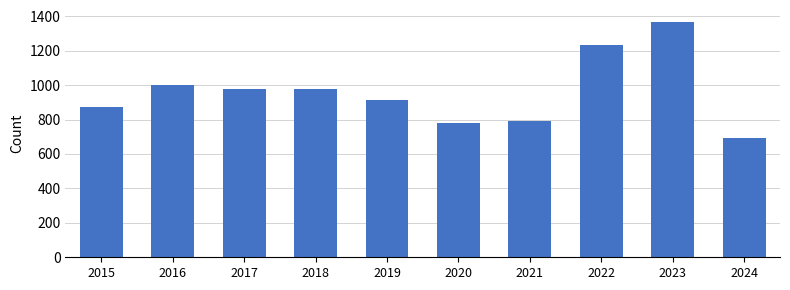

At which label is the value closest to 1029?

2016